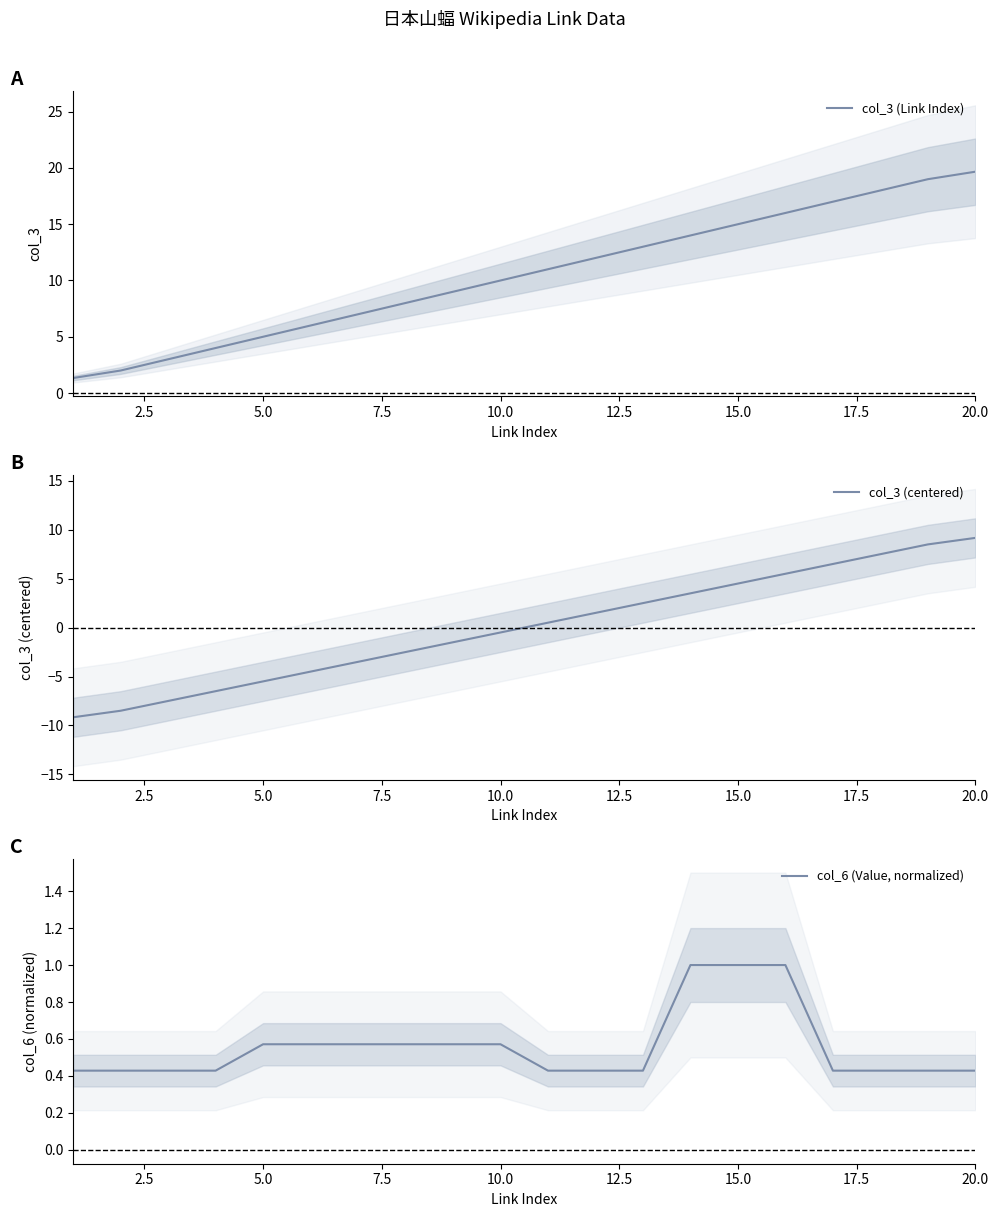

What is the minimum value for col_3 (Link Index)?

1.3